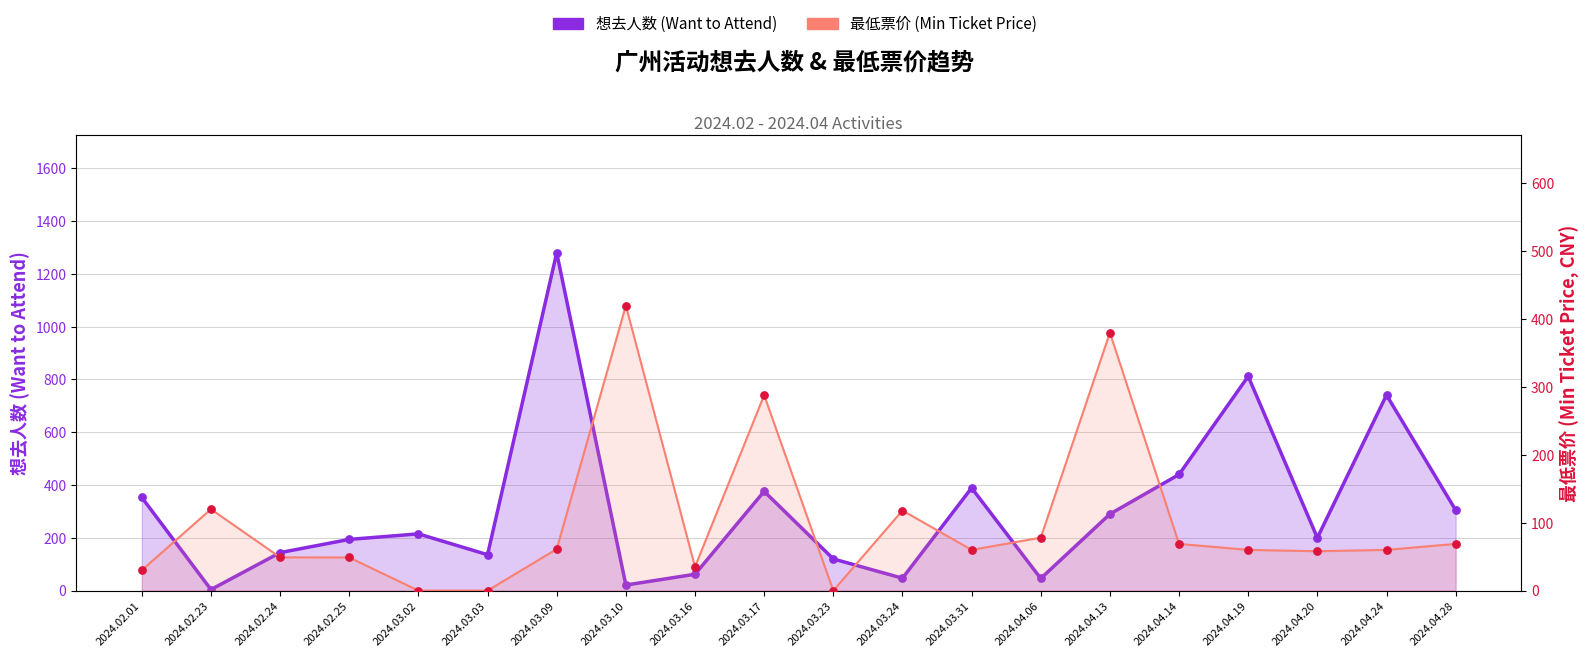

Which series contains the highest Y value?

想去人数 (Want to Attend)